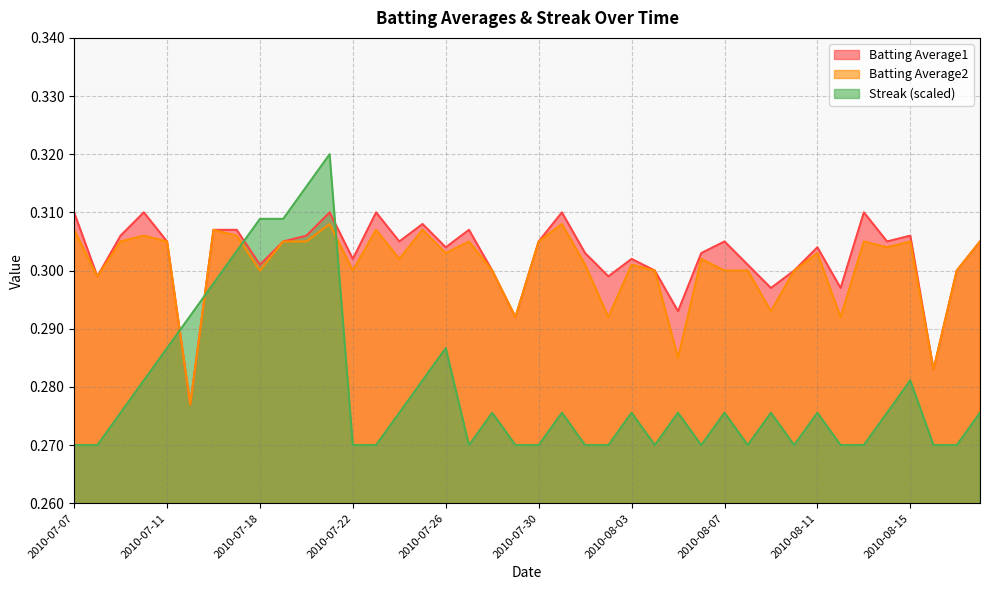

The Batting Average1 series shows 0.1 at 2010-07-21. True or false?

False